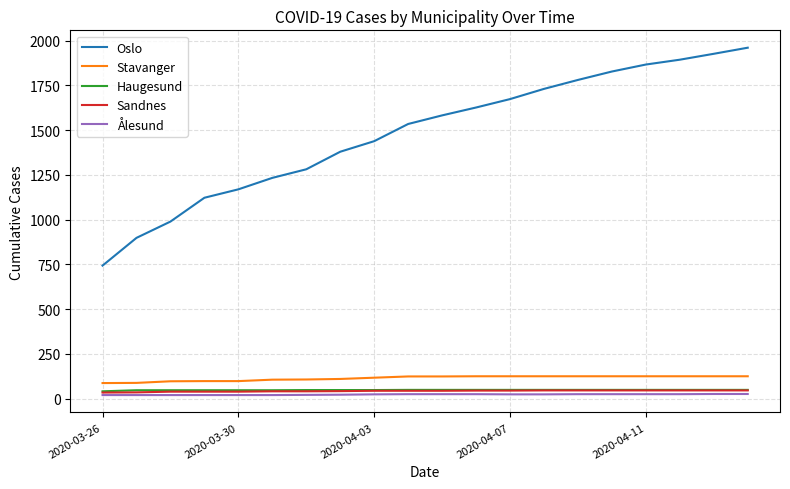

Which series has the largest range (max minus min)?

Oslo